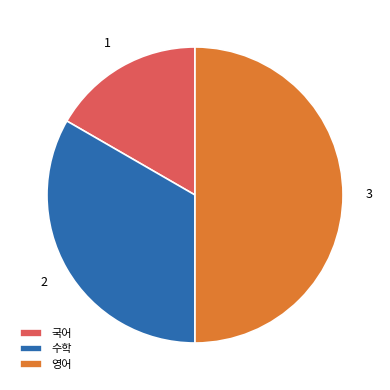

Is 국어 the majority of the pie?

No